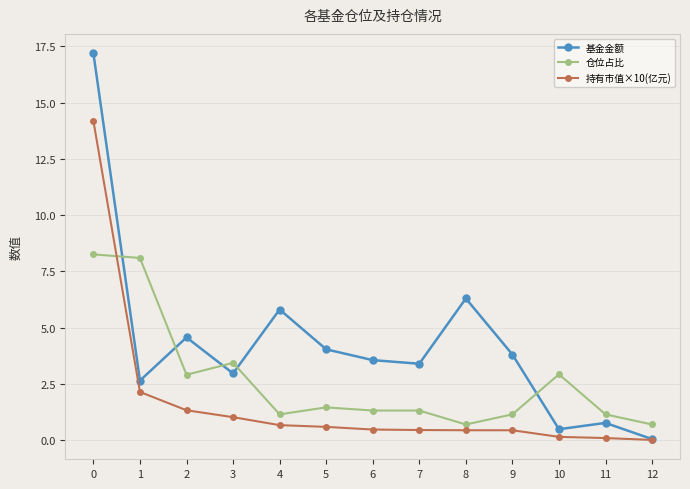

The 基金金额 series shows 5.8 at 4. True or false?

True